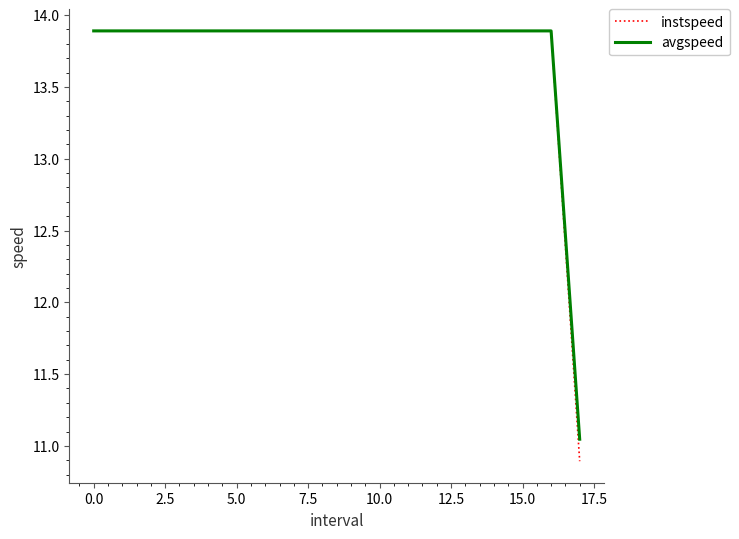

What is the smallest value displayed?

10.9